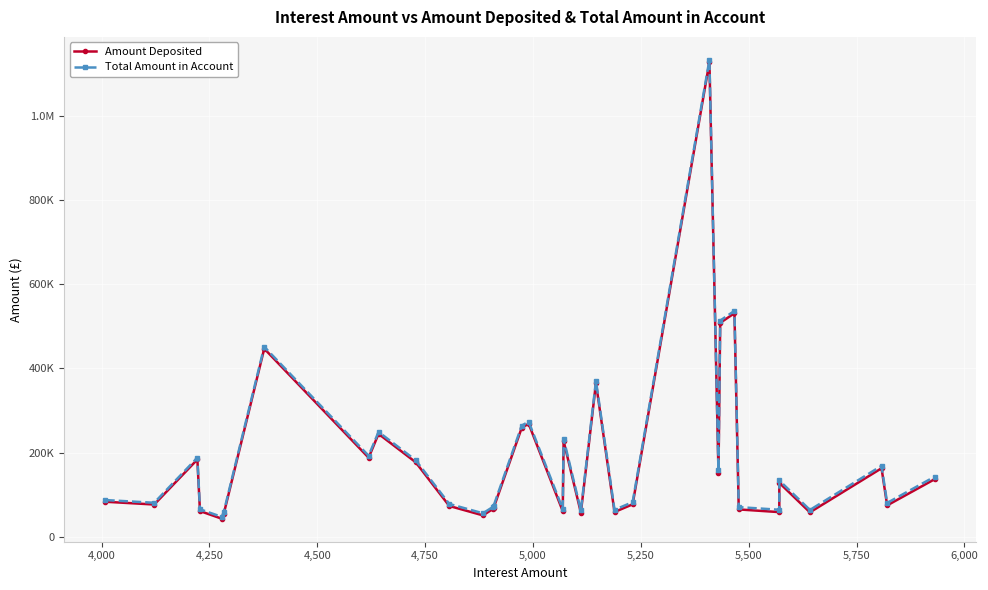

How many data points in Total Amount in Account are above 87183?

17